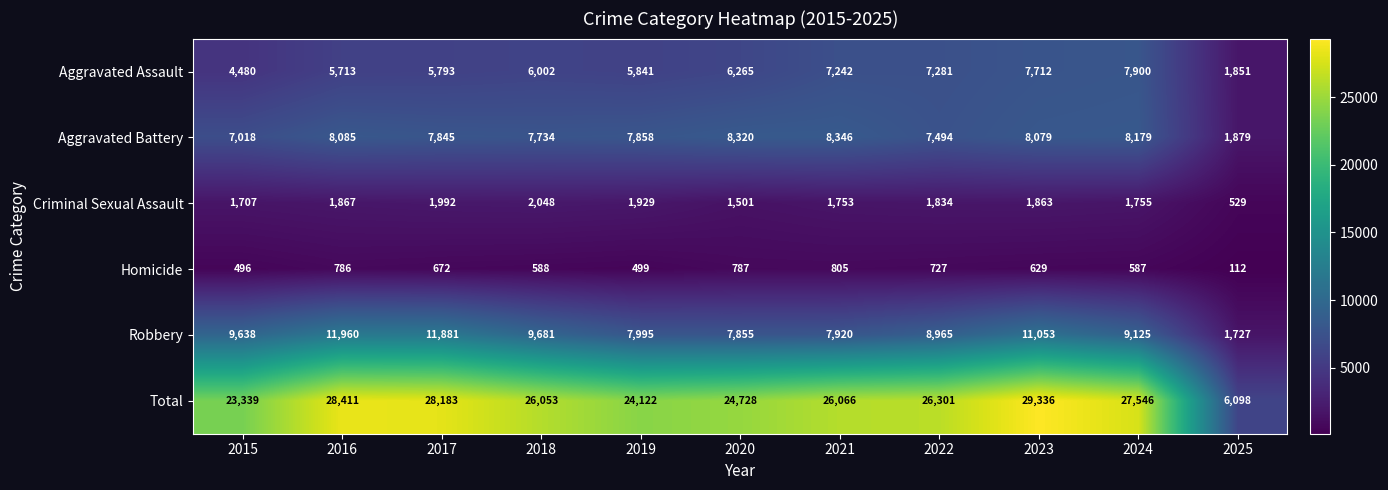

Rank the series by their maximum value, from lowest to highest.

Homicide, Criminal Sexual Assault, Aggravated Assault, Aggravated Battery, Robbery, Total